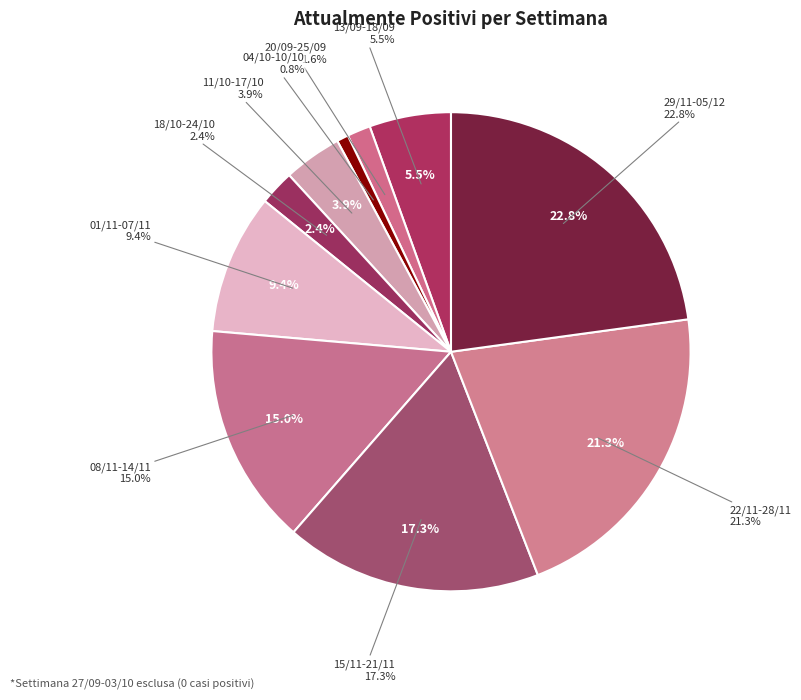

What is the change in value from 04/10-10/10 to 08/11-14/11?

+18